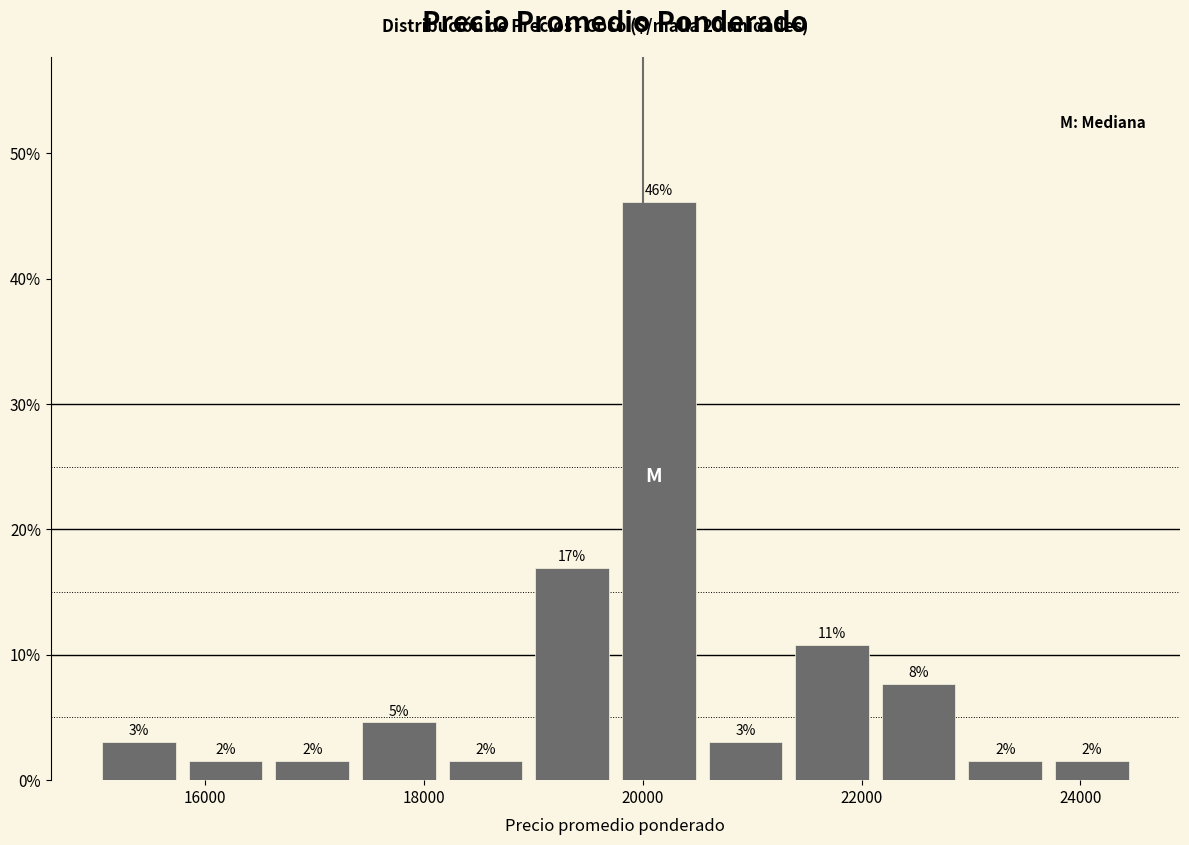

Around what value on the x-axis is the tallest bar? Give the approximate position of its centre, as read against the axis.

20200